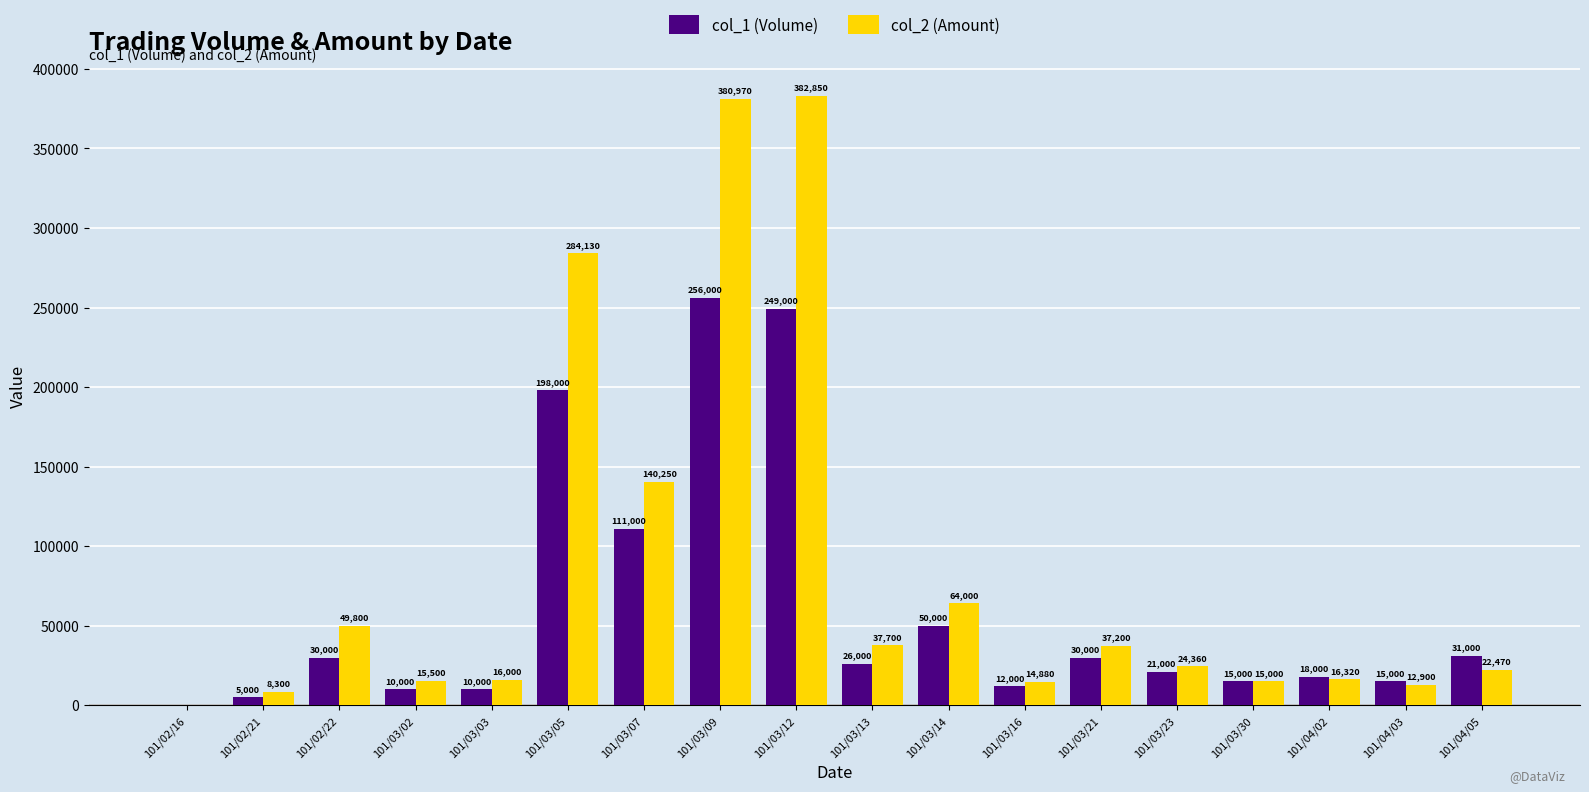

What is the total value across all series at 101/03/07?

251250